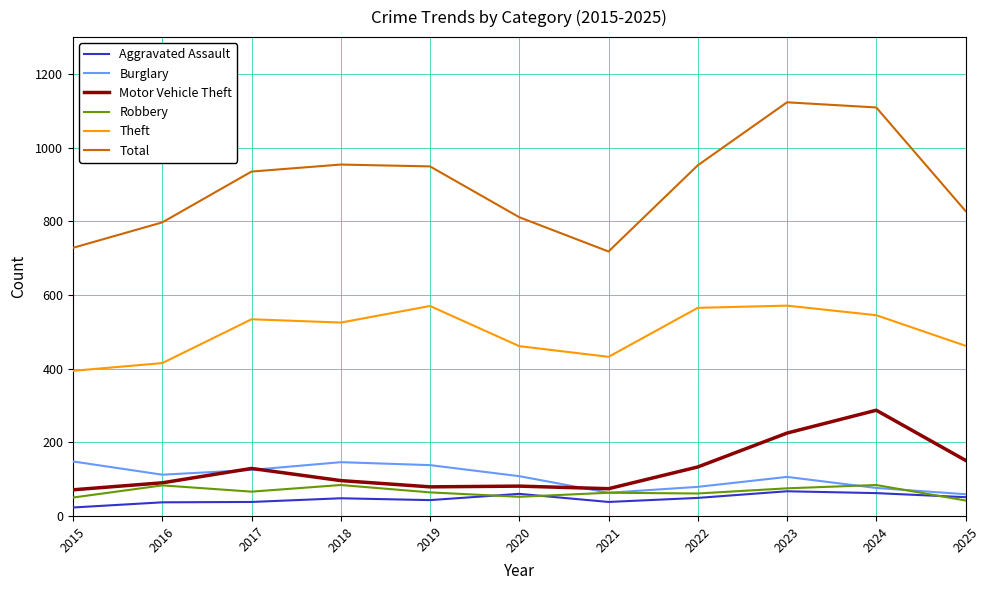

What value does the Robbery series have at 2024, to the nearest 5?

85